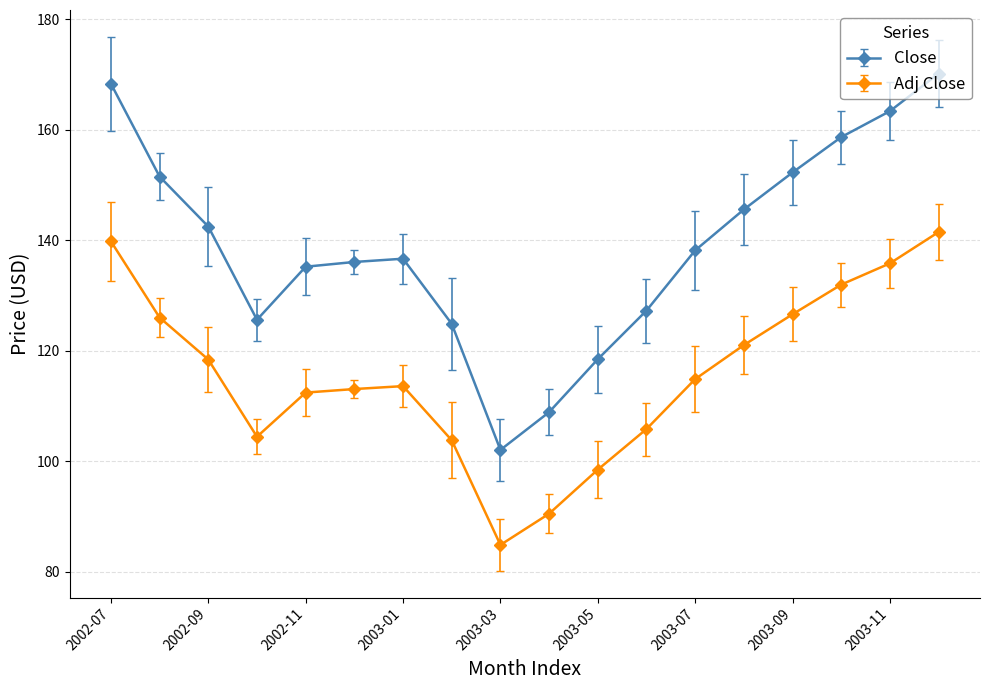

True or false: Close has more than 0 points higher than both neighbors.

True